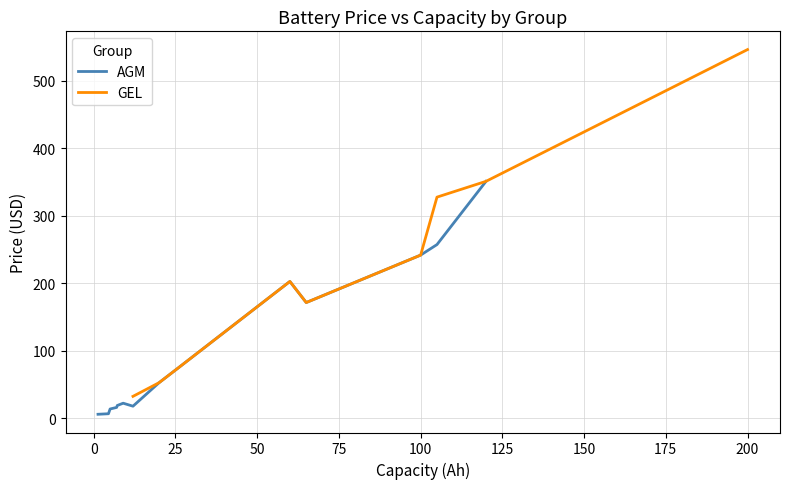

Which series has the largest range (max minus min)?

Avg Price by Capacity (GEL)